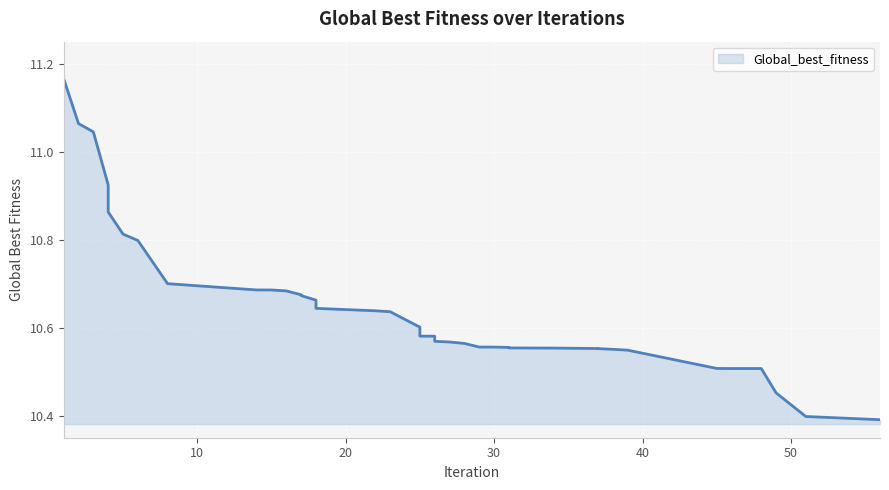

Reading left to right, what are all the values shown in this chart?

1=11.2	1=11.2	2=11.1	3=11.0	4=10.9	4=10.9	5=10.8	6=10.8	8=10.7	14=10.7	15=10.7	16=10.7	17=10.7	17=10.7	18=10.7	18=10.6	22=10.6	23=10.6	25=10.6	25=10.6	25=10.6	26=10.6	26=10.6	27=10.6	28=10.6	29=10.6	30=10.6	31=10.6	31=10.6	34=10.6	37=10.6	37=10.6	38=10.6	39=10.5	45=10.5	46=10.5	48=10.5	49=10.5	51=10.4	56=10.4